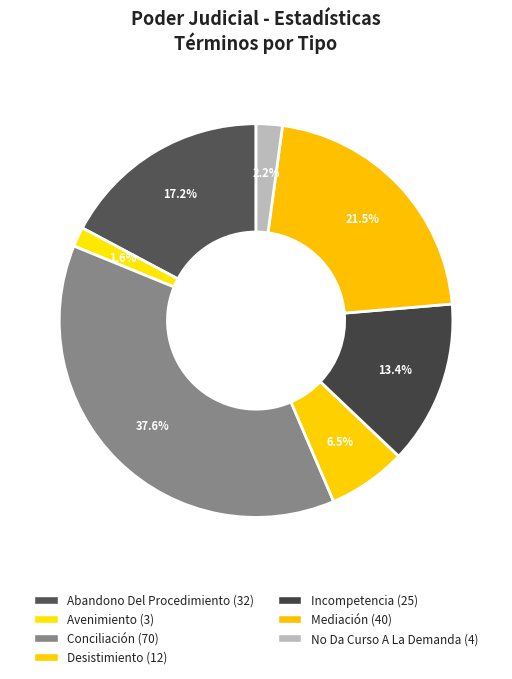

Count the number of slices in the pie.

7